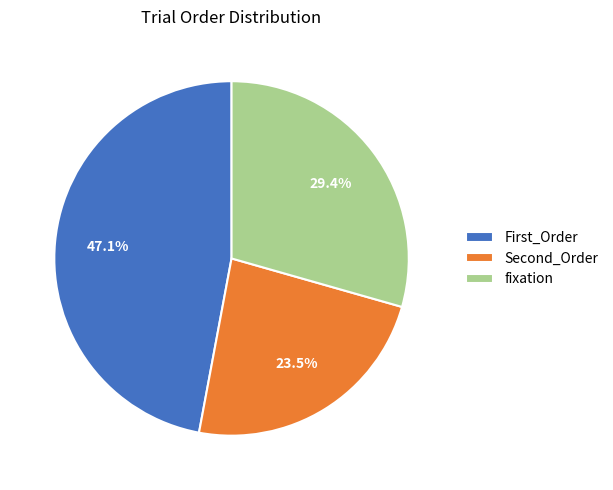

How many slices are in this pie chart?

3